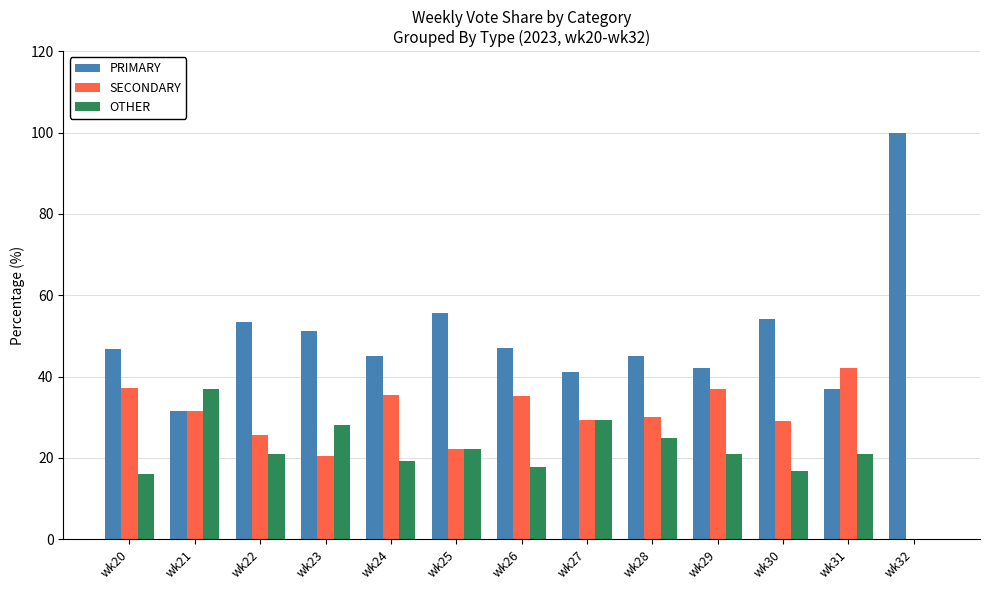

What is the greatest value displayed?

100.0